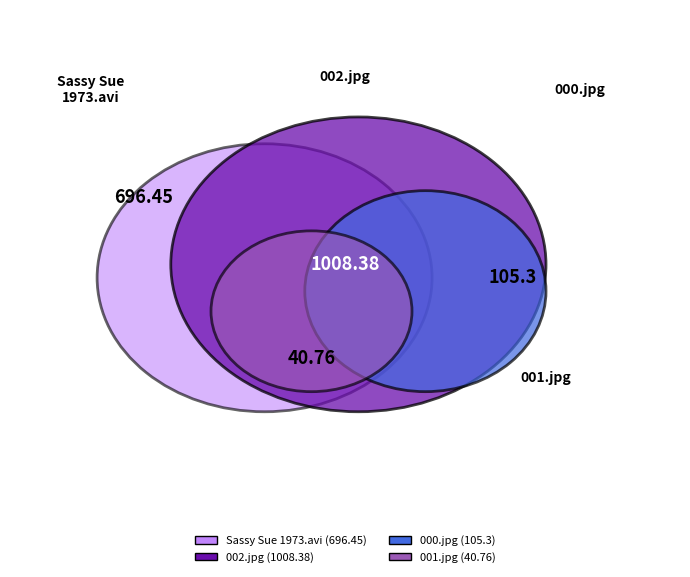

What is the change in value from 002.jpg to 000.jpg?

-903.1